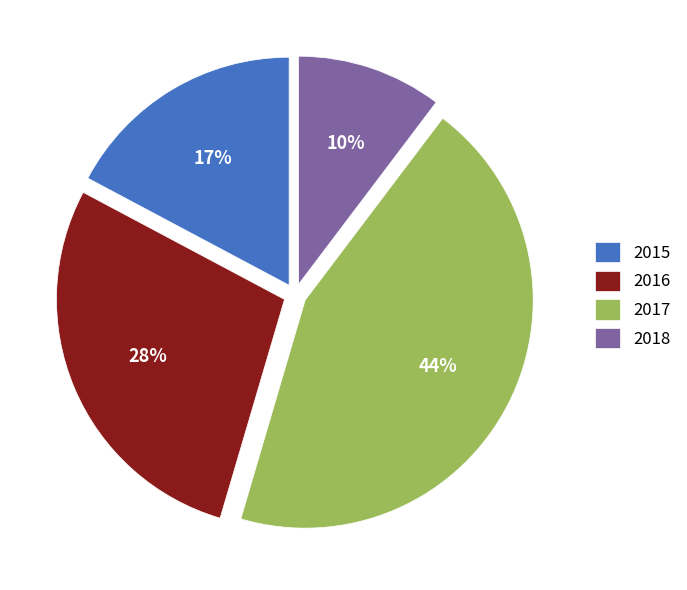

Is the sum of 2017 and 2016 greater than half?

Yes